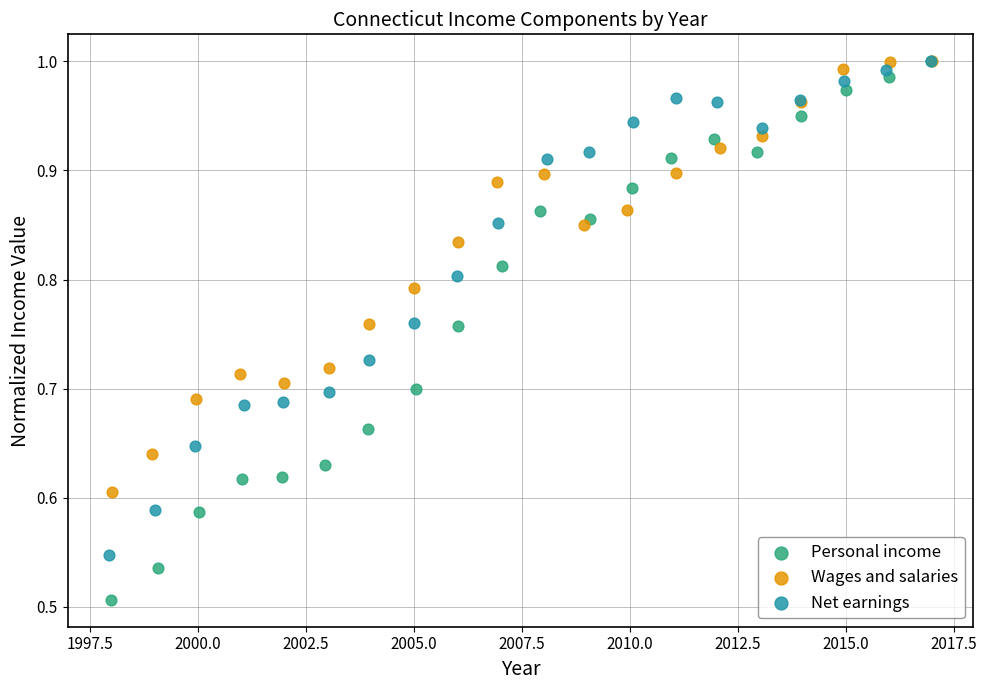

Which series has the largest Y range (max minus min)?

Personal income